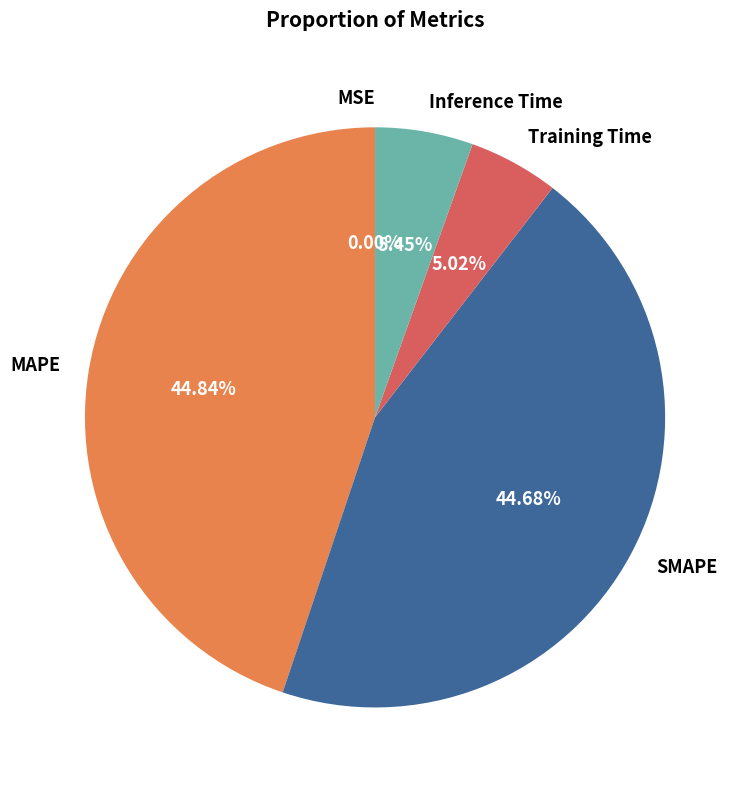

Does any single category account for the majority?

No